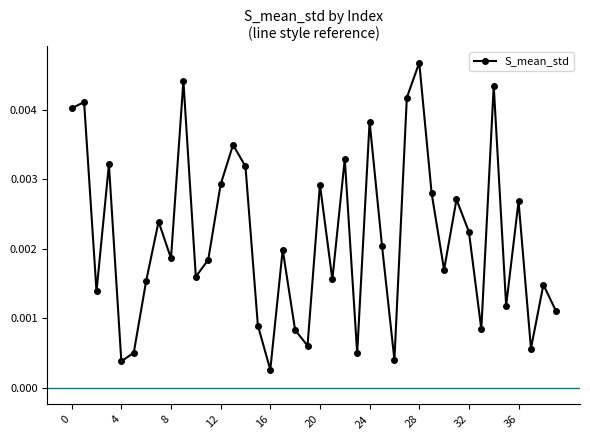

How many points are lower than both their immediate neighbors (excluding endpoints)?

13